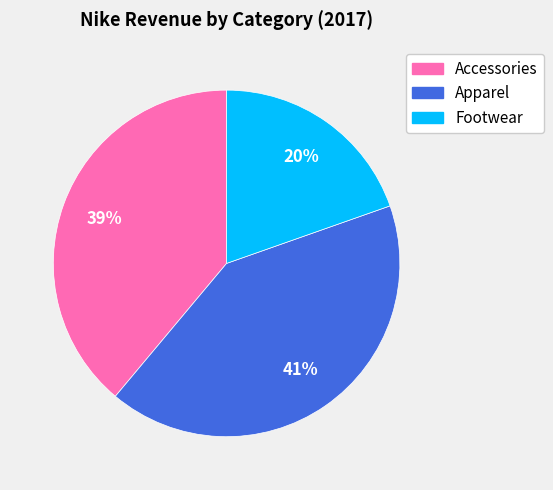

Does Accessories account for over 50% of the chart?

No